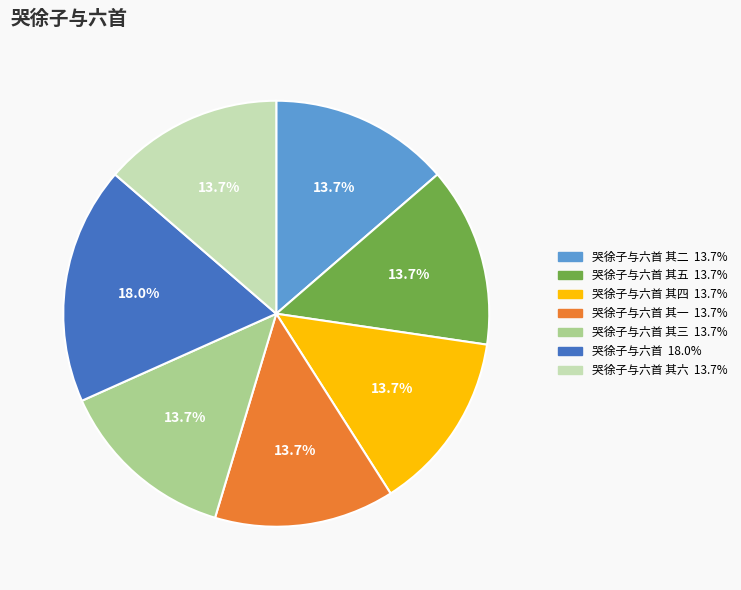

To the nearest percent, what is the average slice percentage?

14%